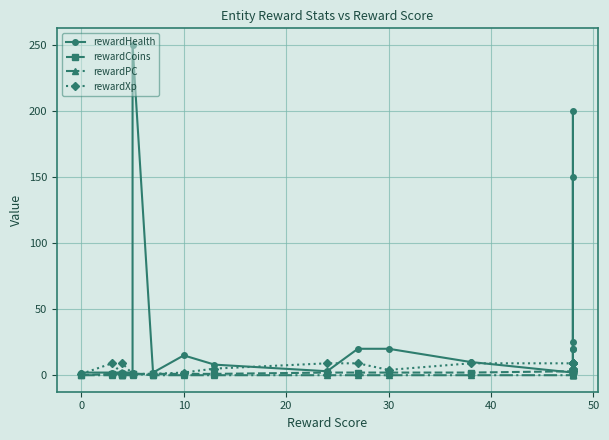

Which series has the largest total across all categories?

rewardHealth